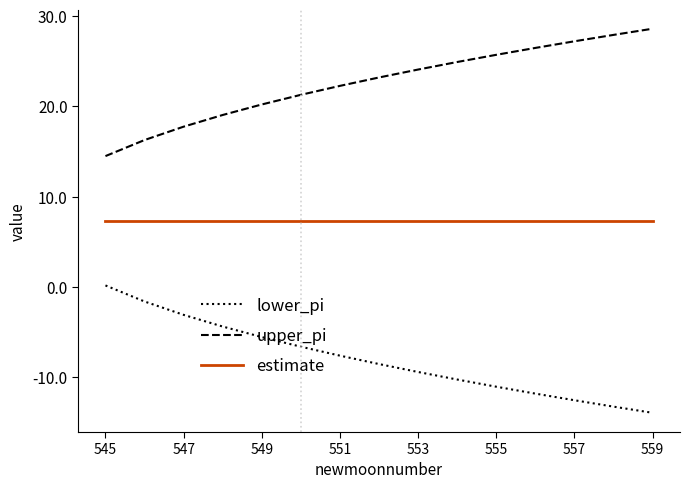

List the series in order of their overall mean, lowest first.

lower_pi, estimate, upper_pi